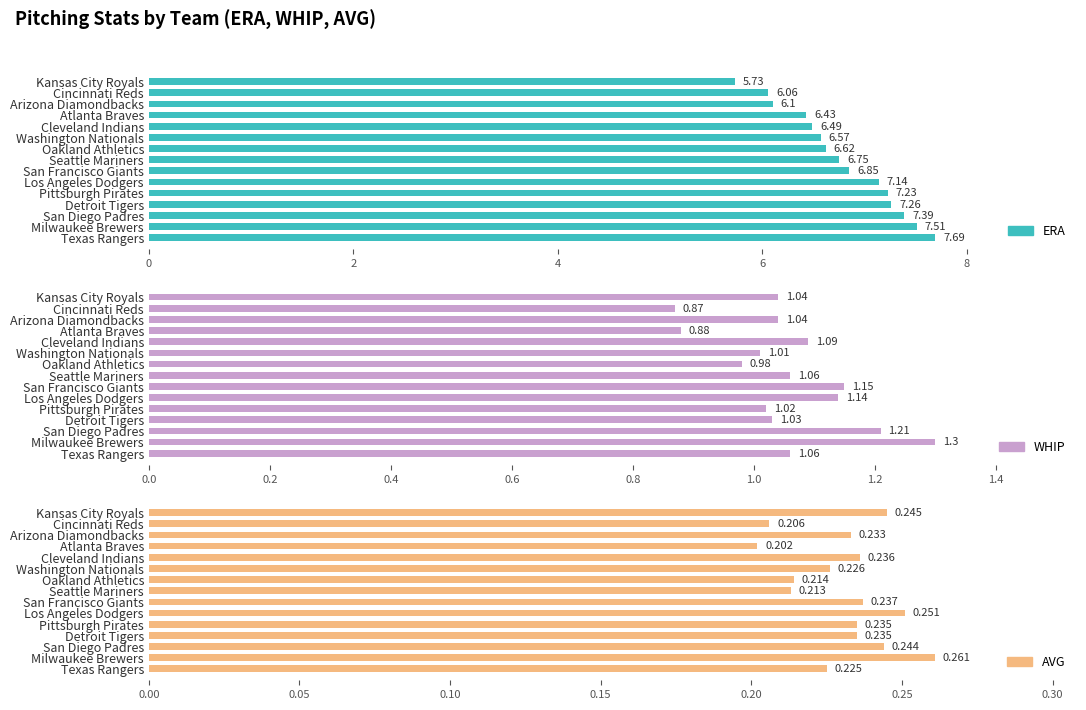

What is the sum of the WHIP values at Seattle Mariners and Kansas City Royals?

2.1